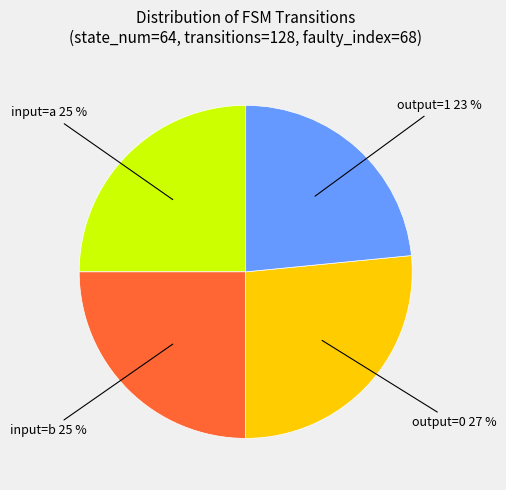

To the nearest percent, what is the average slice percentage?

25%